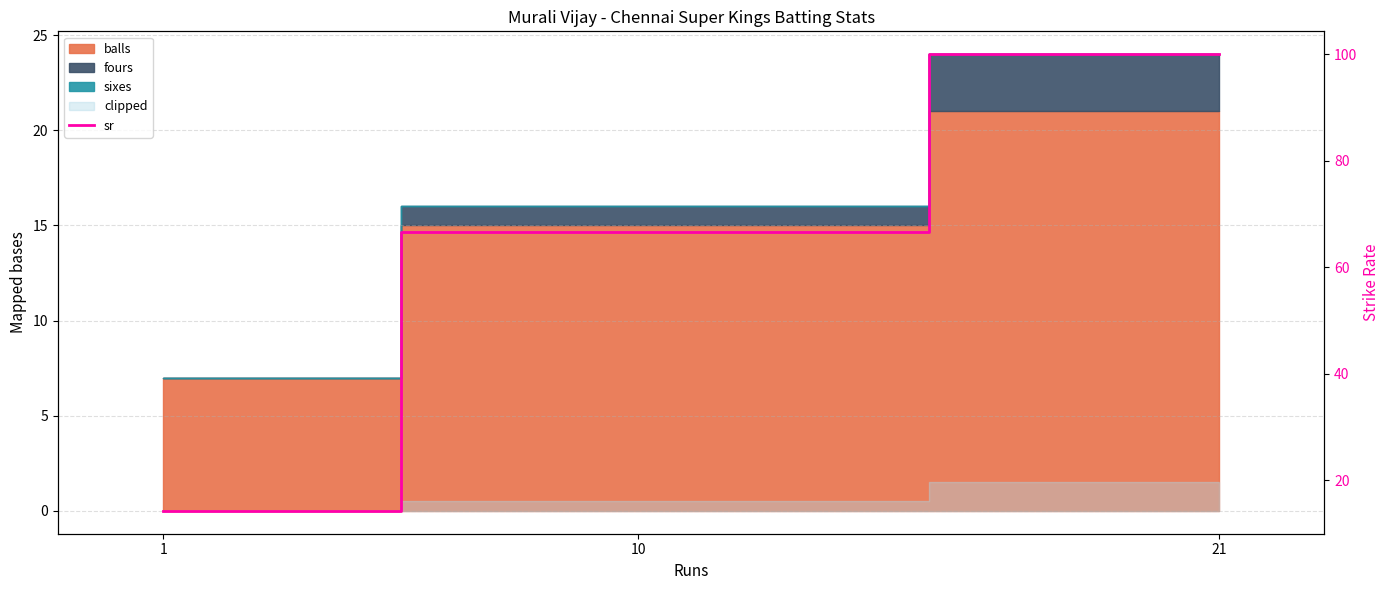

Which category has the highest value across all series?

21